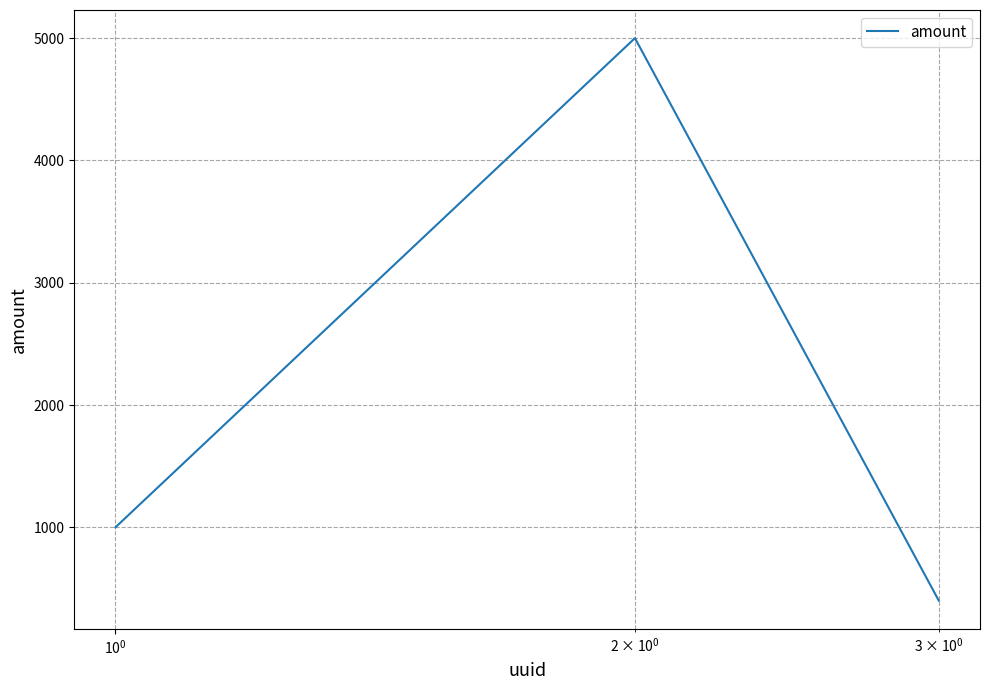

What is the difference between the maximum and minimum values?

4600